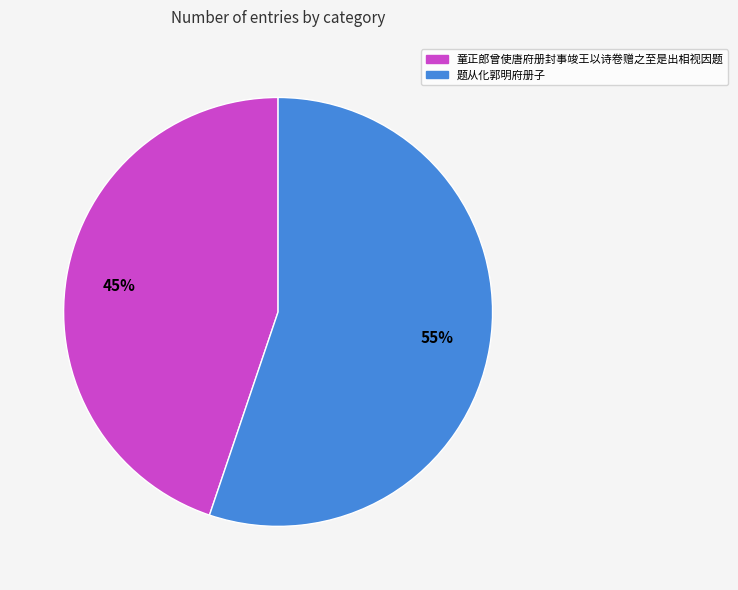

Between 题从化郭明府册子 and 童正郎曾使唐府册封事竣王以诗卷赠之至是出相视因题, which is larger?

题从化郭明府册子